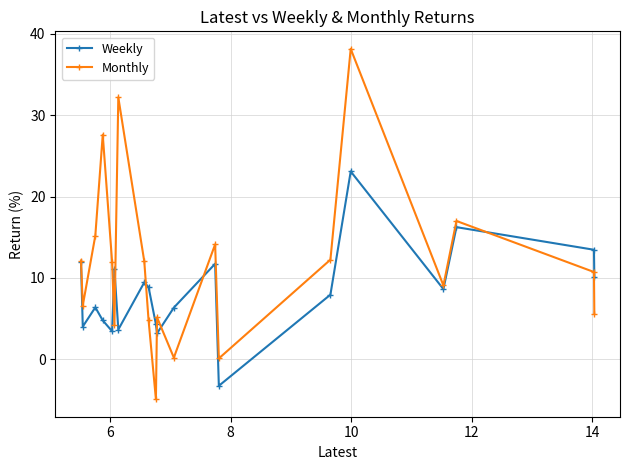

Which series ends up on top after the final intersection of Monthly and Weekly?

Weekly